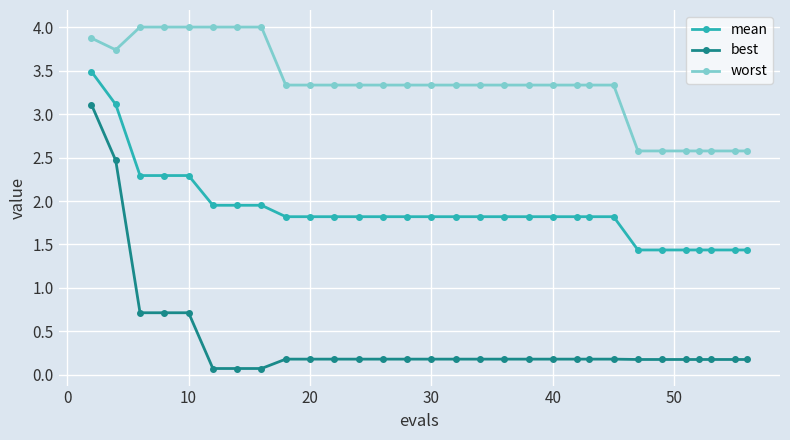

What is the difference between the maximum and minimum values in the worst series?

1.4